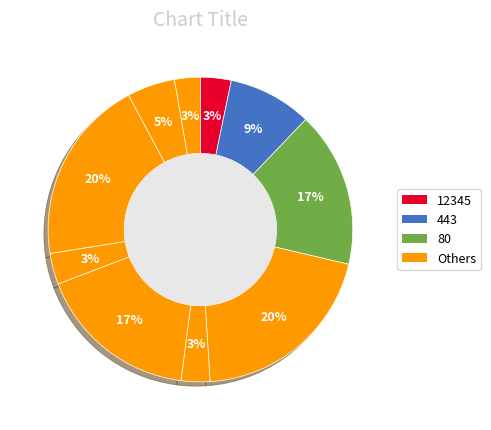

Count the number of slices in the pie.

10